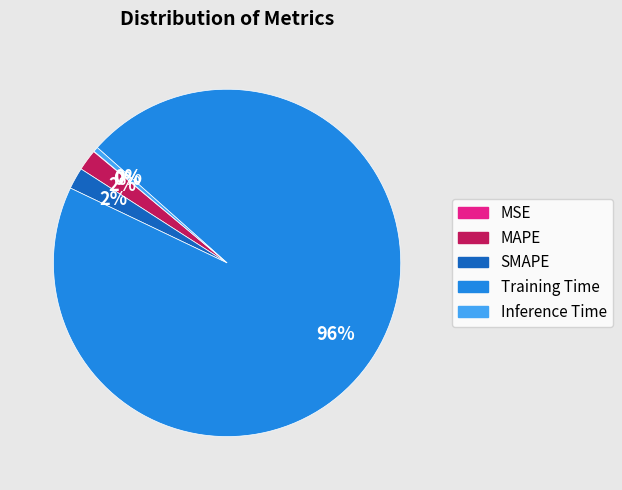

Is it true that SMAPE is 2% of the pie?

True